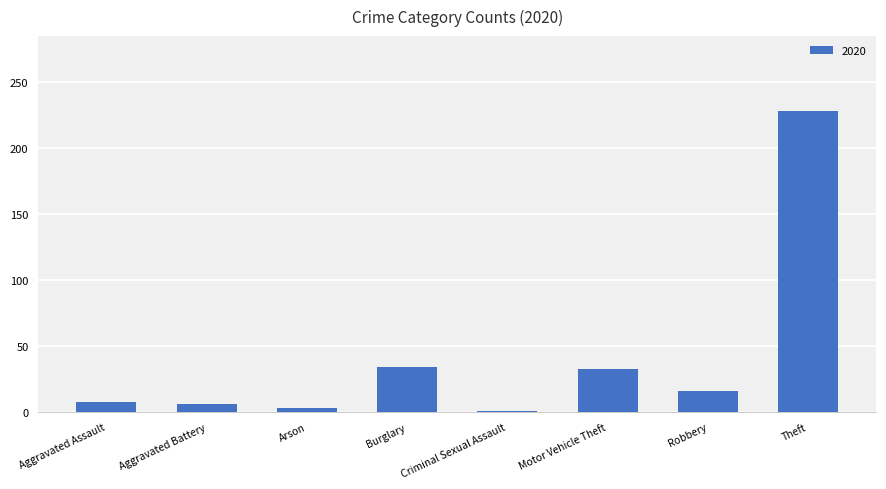

What is the difference between the maximum and minimum values?

227